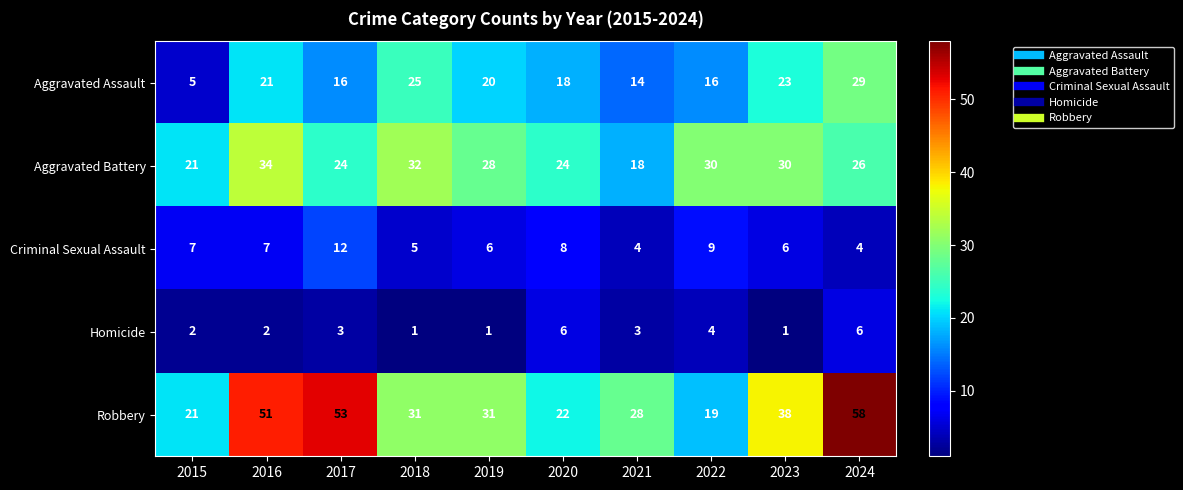

Which series has the largest total across all categories?

Robbery